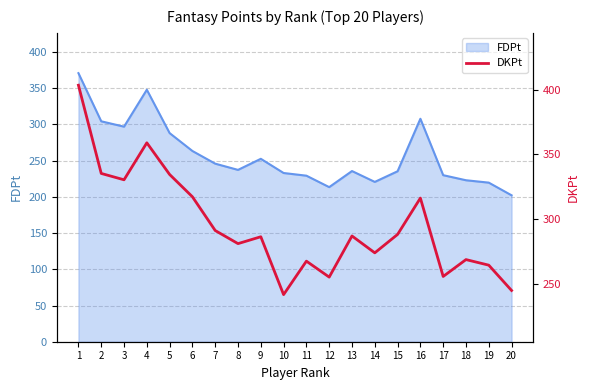

Count the number of categories in the chart.

20